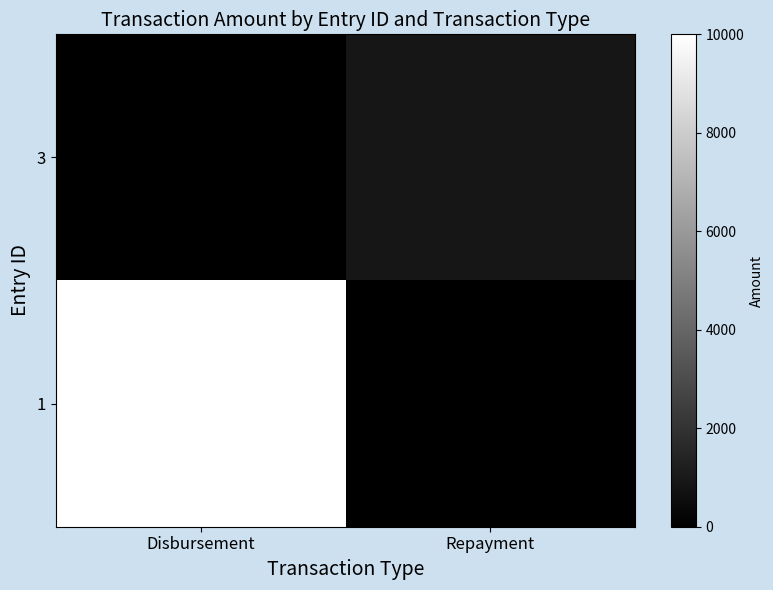

Which has a higher value, Disbursement or Repayment?

Repayment